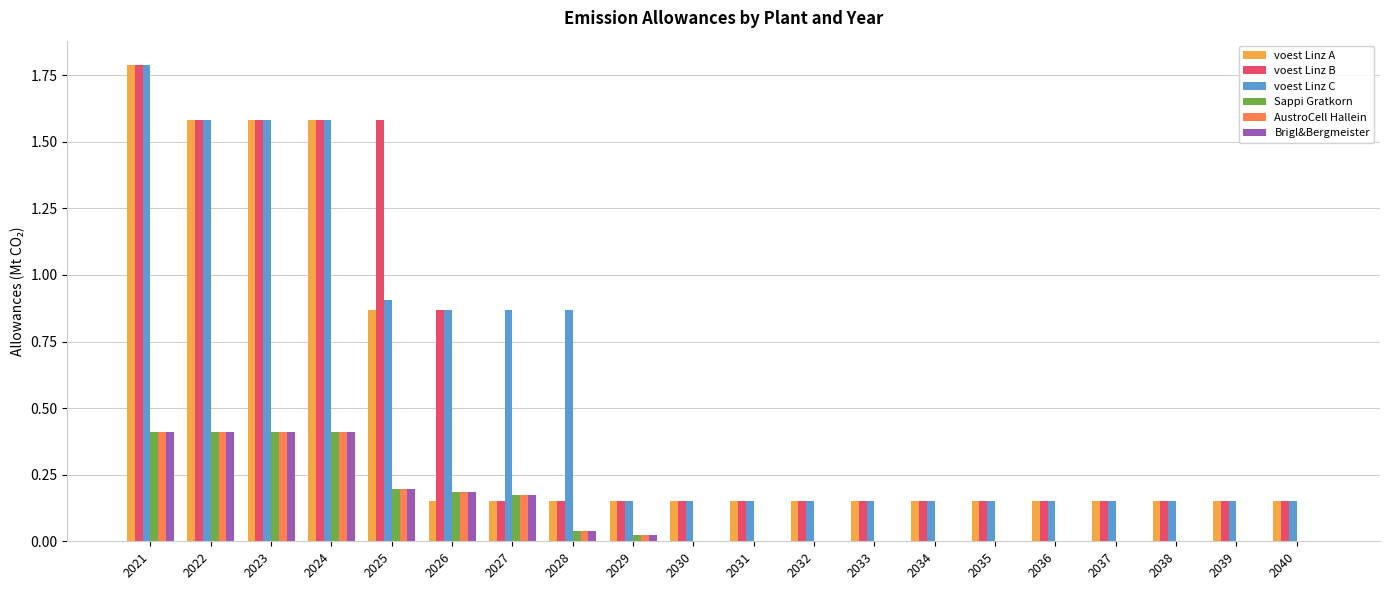

The Sappi Gratkorn series shows 0.7 at 2024. True or false?

False